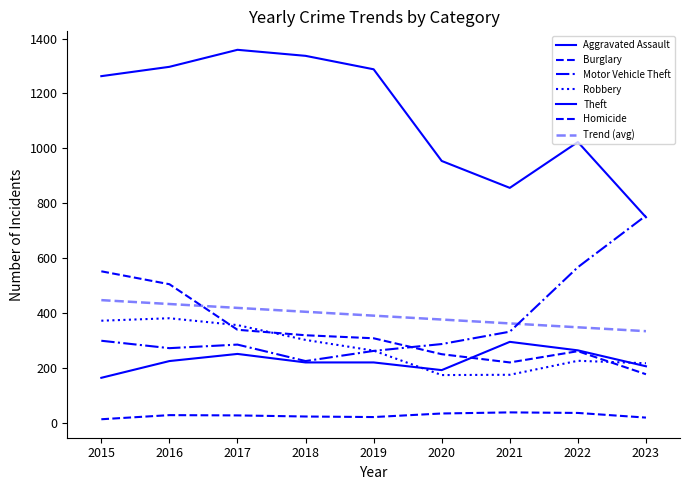

Is this an area chart (filled region under the line)?

No